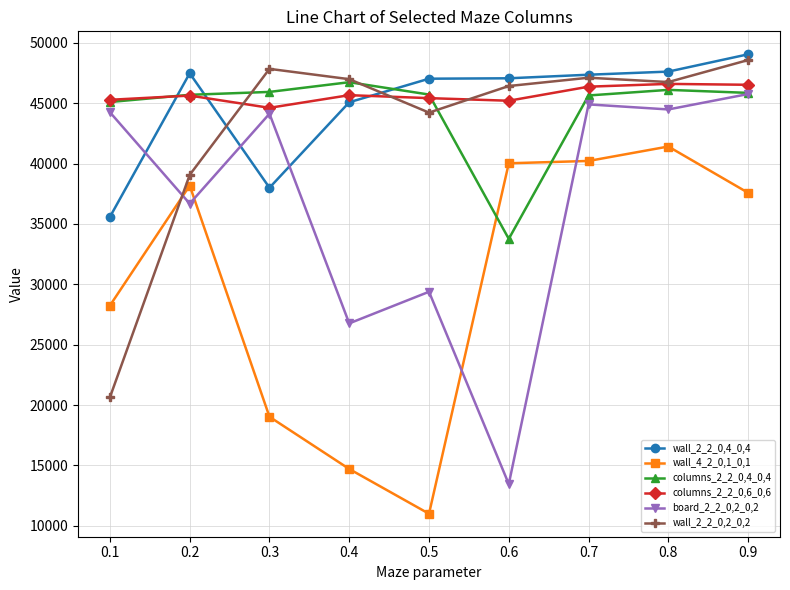

What are all the series names shown in the legend?

wall_2_2_0,4_0,4, wall_4_2_0,1_0,1, columns_2_2_0,4_0,4, columns_2_2_0,6_0,6, board_2_2_0,2_0,2, wall_2_2_0,2_0,2